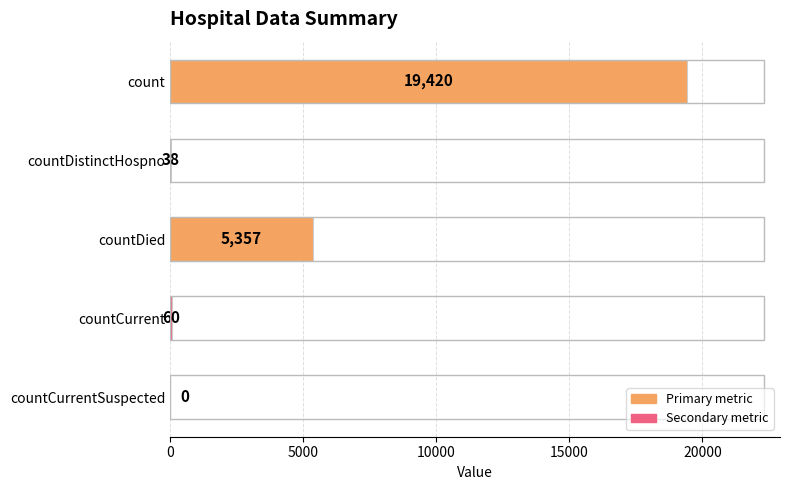

What is the change in value from count to countDistinctHospno?

-19382